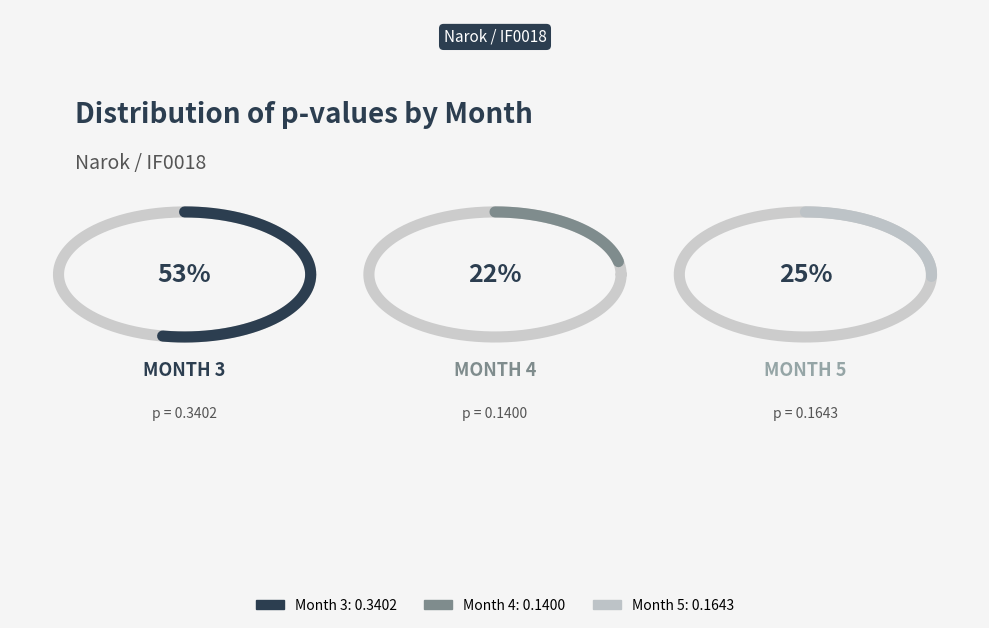

True or false: Month 4 accounts for 29% of the total.

False